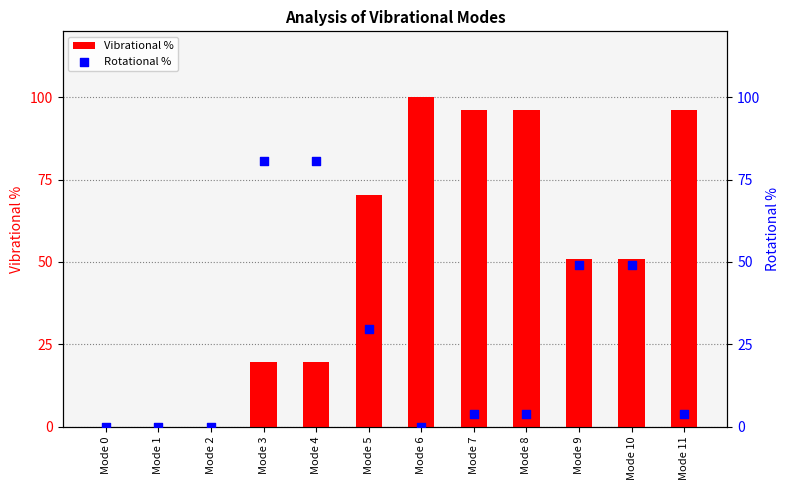

What is the total value across all series at Mode 3?

100.0